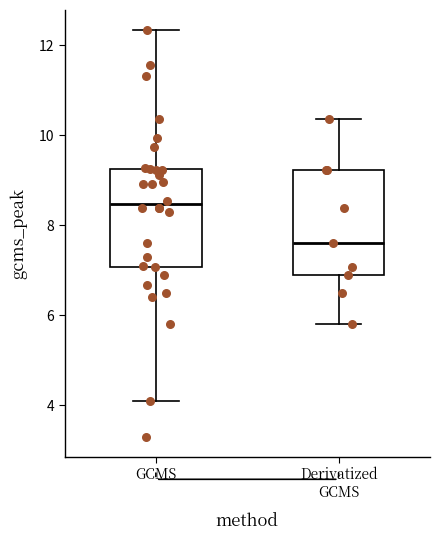

Reading left to right, read every box against the y-axis: the position of its median line, the range the box covers, and the ends of its whiskers. The values are not printed on the chart, so give them approximately, as read against the axis.

GCMS: median 8.4, box 7.0 to 9.2, whiskers 4.0 to 12.4
Derivatized GCMS: median 7.6, box 7.0 to 9.2, whiskers 5.8 to 10.4